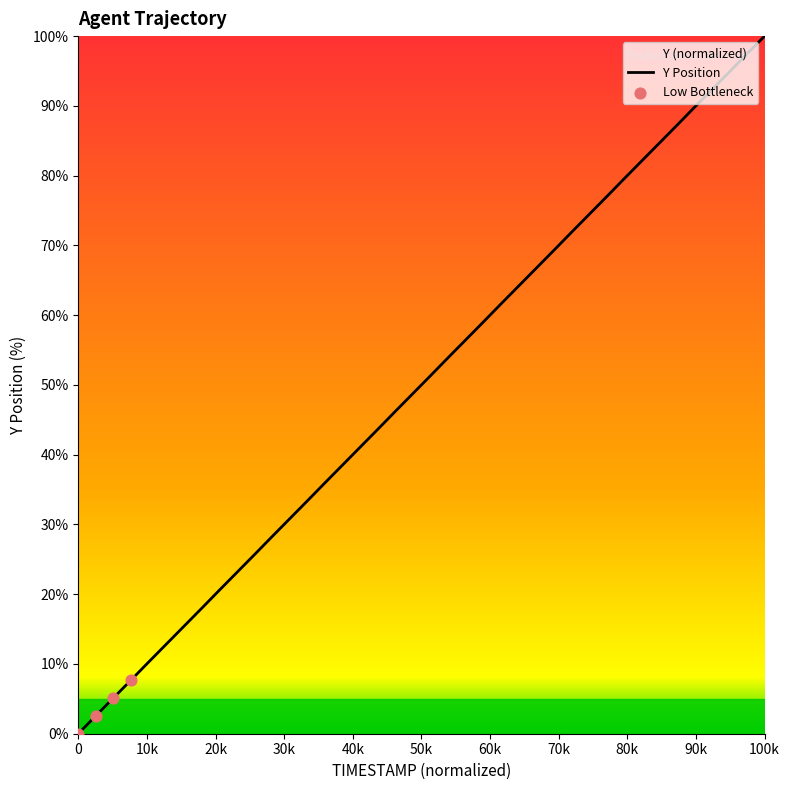

What is the maximum value shown in the chart?

100.0